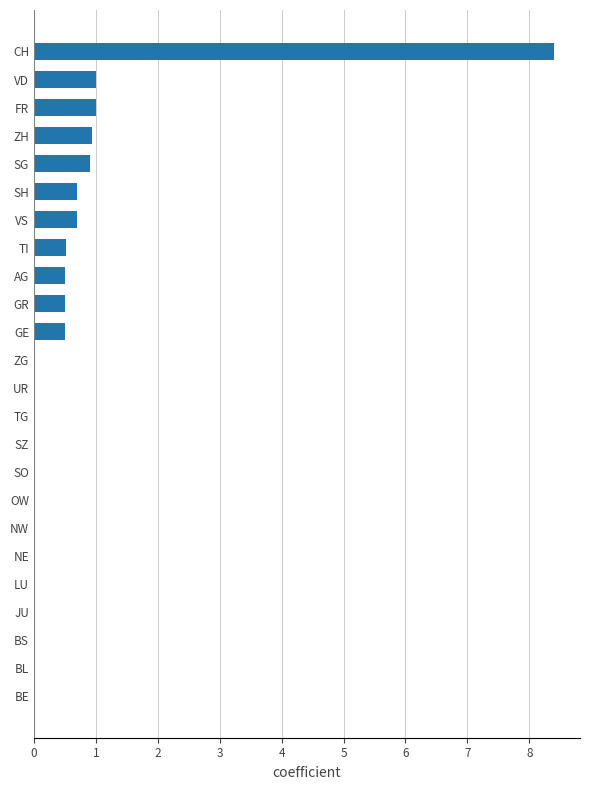

What is the average value?

0.7